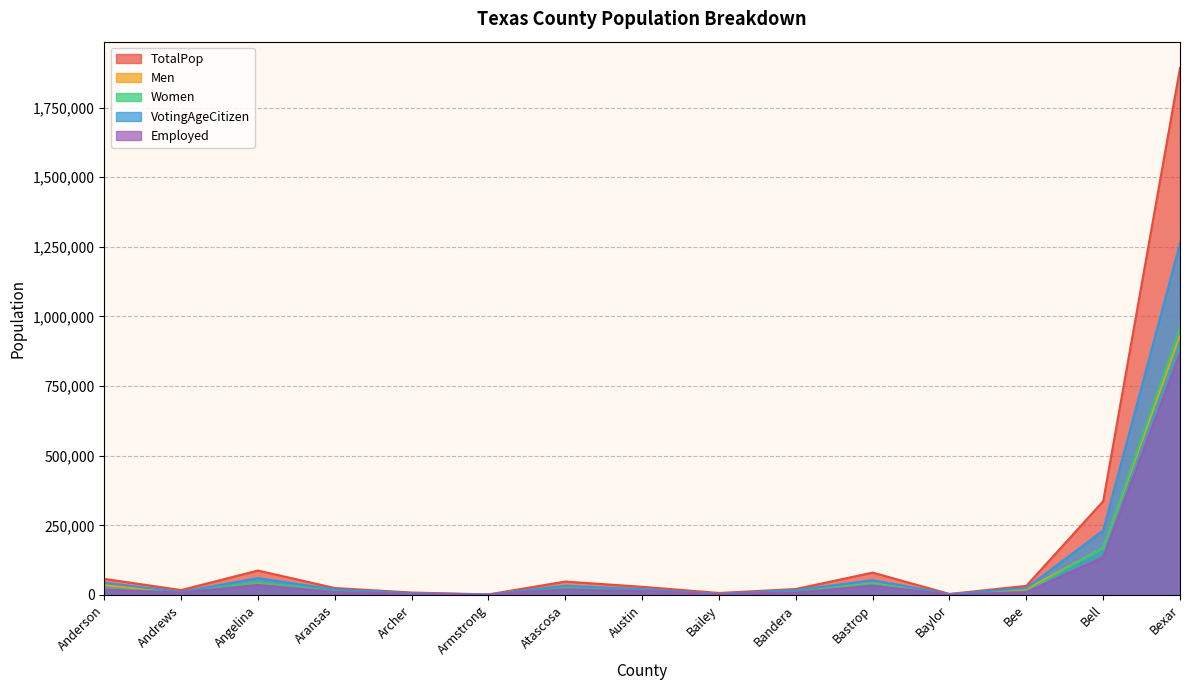

What is the label of the 7th point from the right?

Bailey